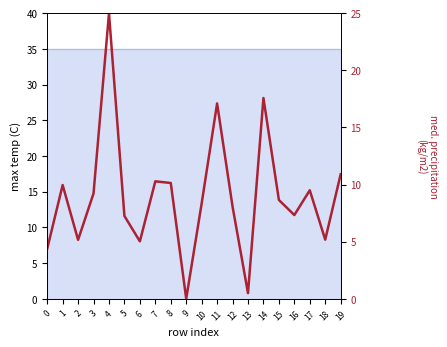

Does the chart have visible grid lines?

No